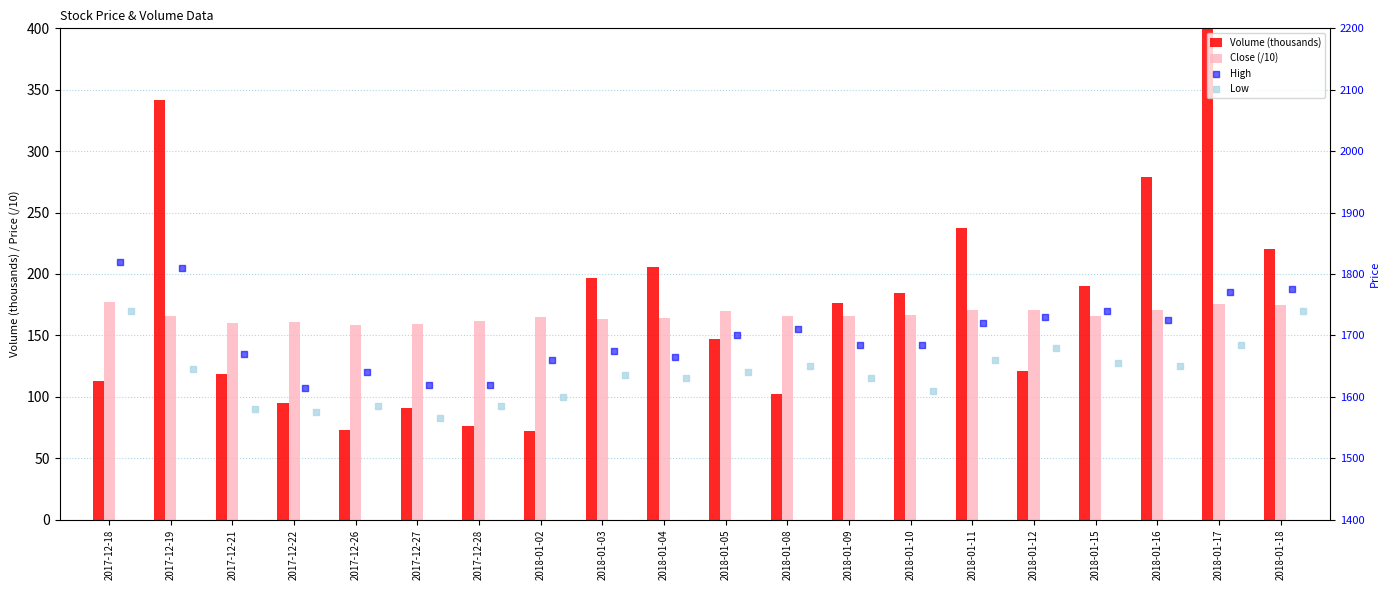

What are all the series names shown in the legend?

Volume (thousands), Close (/10), High, Low